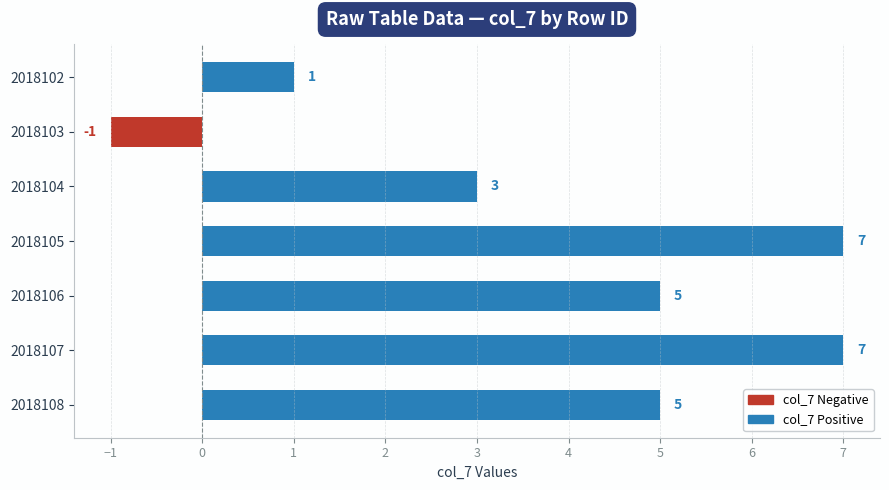

True or false: the data shows 2 at 2018104.

False